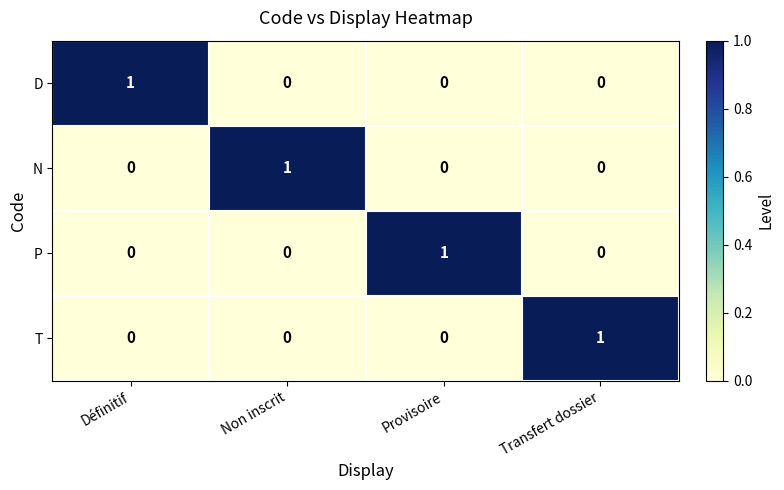

The D series shows 0 at Non inscrit. True or false?

True